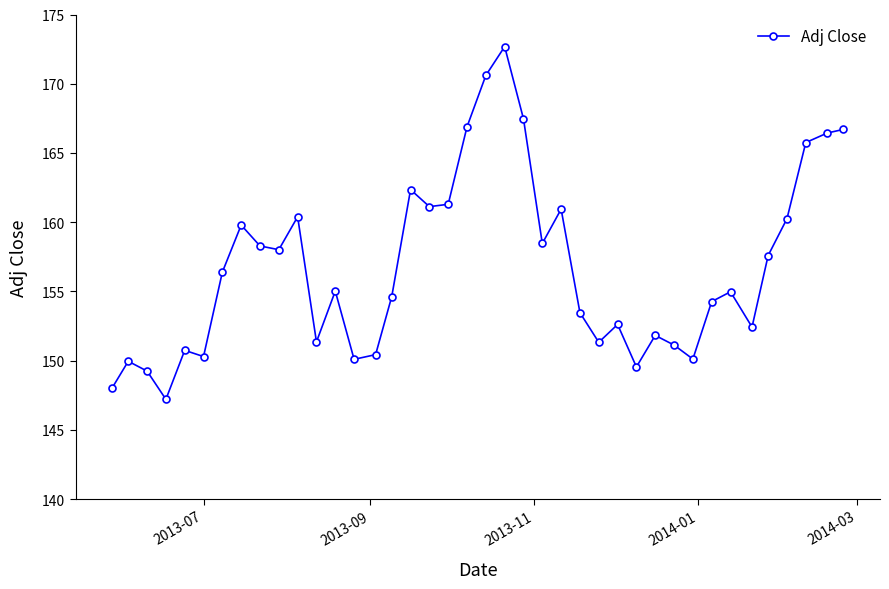

What is the value of the 6th point from the left?

150.3